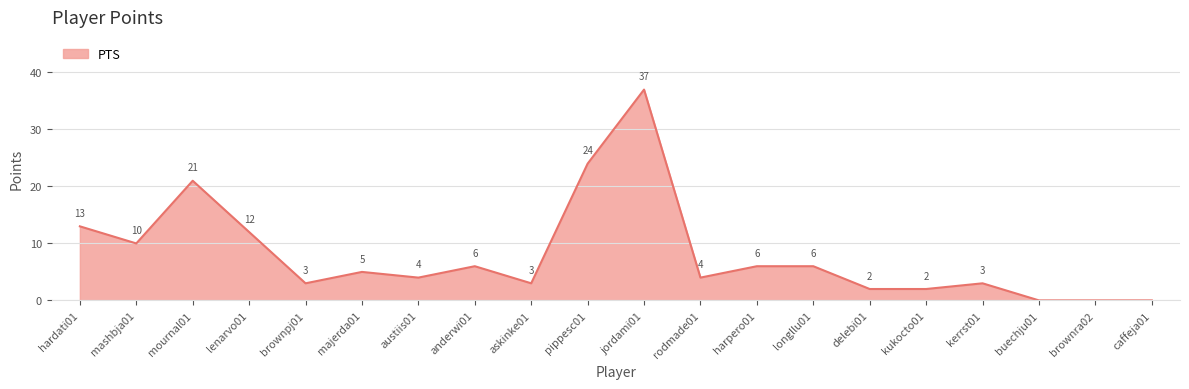

The value at austiis01 is 4. True or false?

True